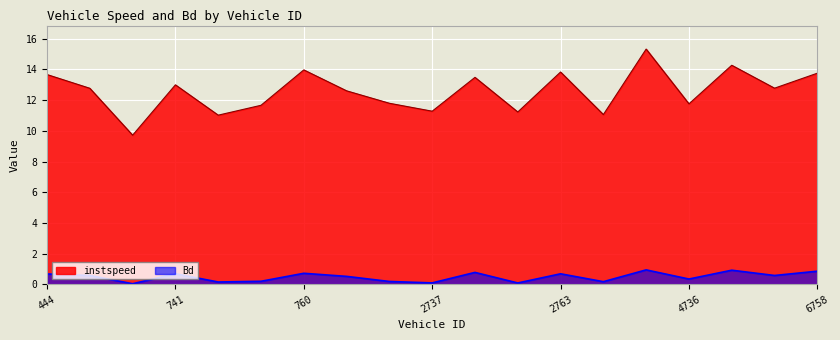

What position from the left is 465.0?

2